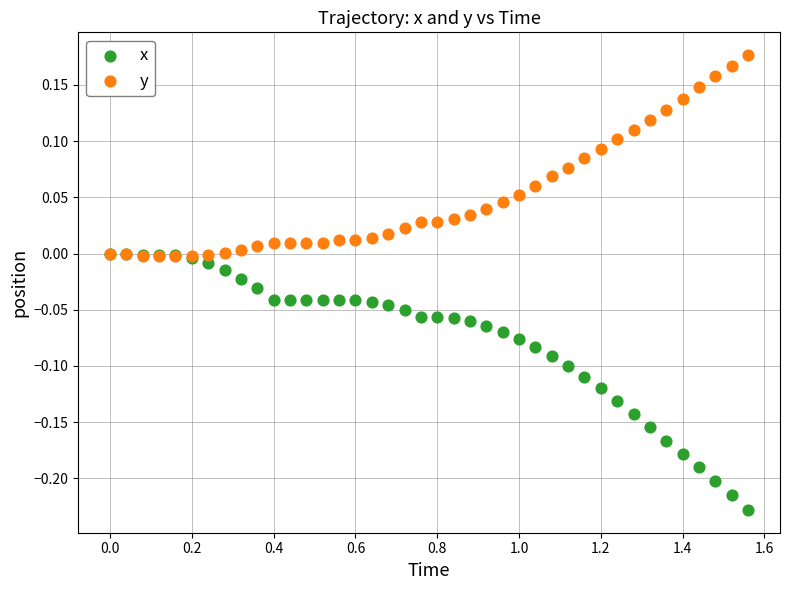

What are all the series names shown in the legend?

x, y